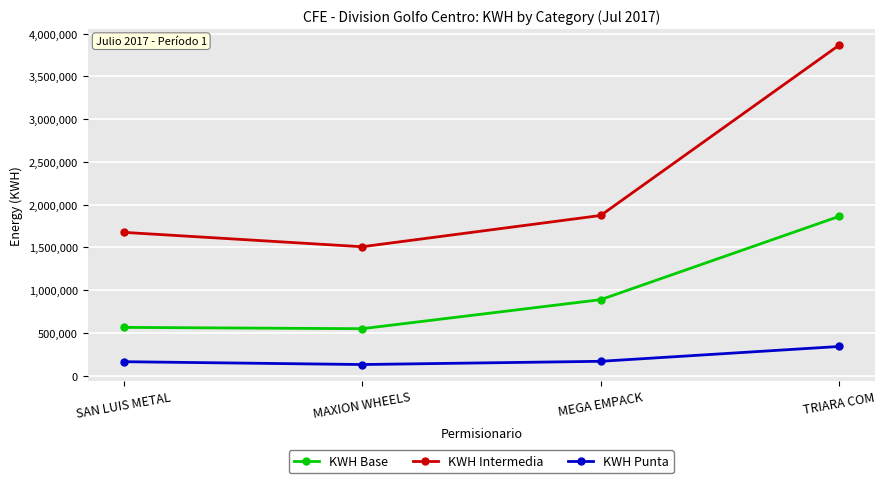

How many categories are shown in the chart?

4